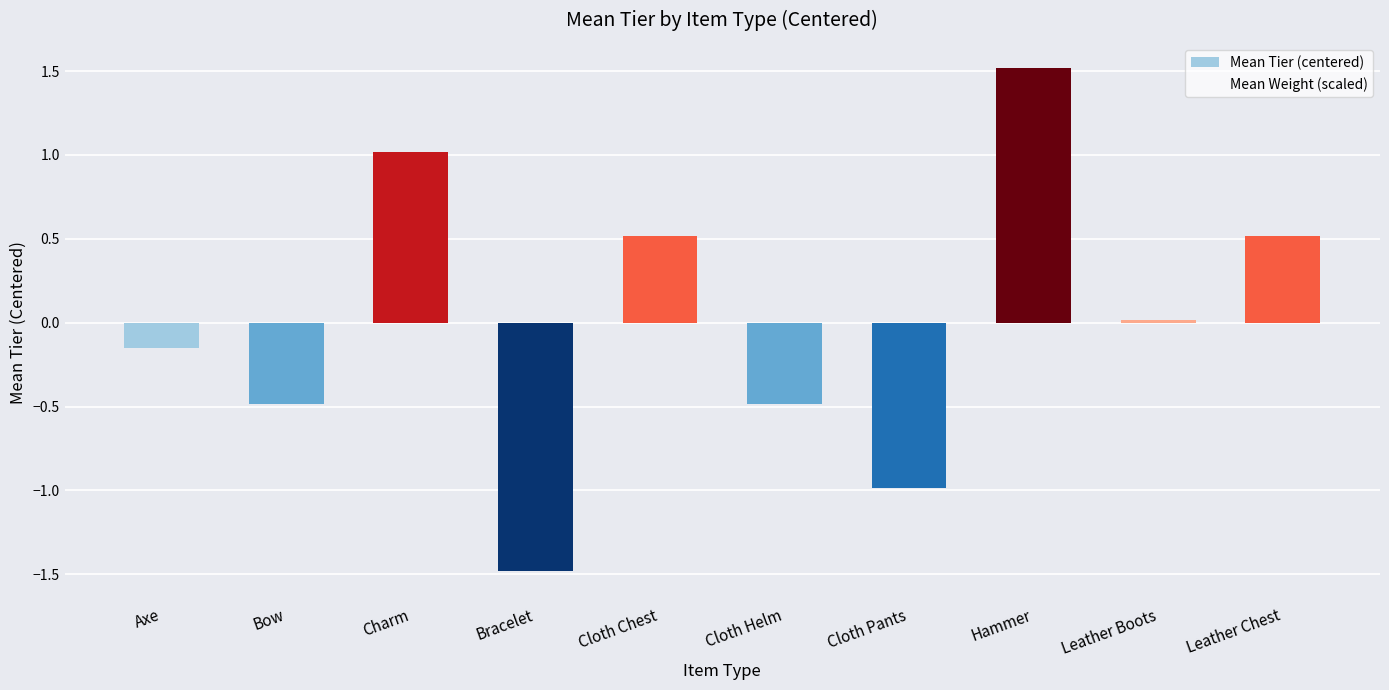

What position from the left is Cloth Helm?

6